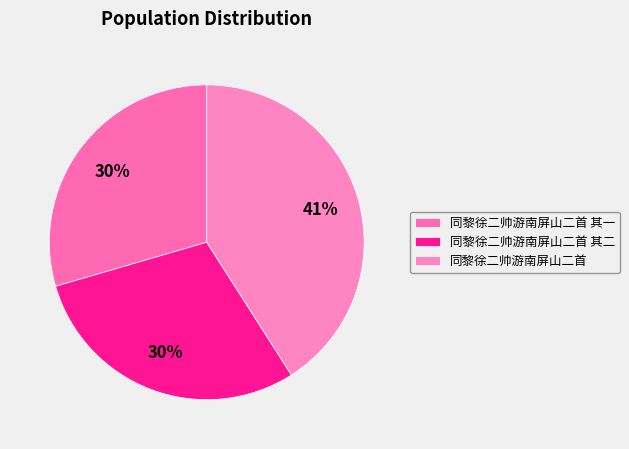

To the nearest percent, what is the difference between the 同黎徐二帅游南屏山二首 and 同黎徐二帅游南屏山二首 其一 slice percentages?

11%